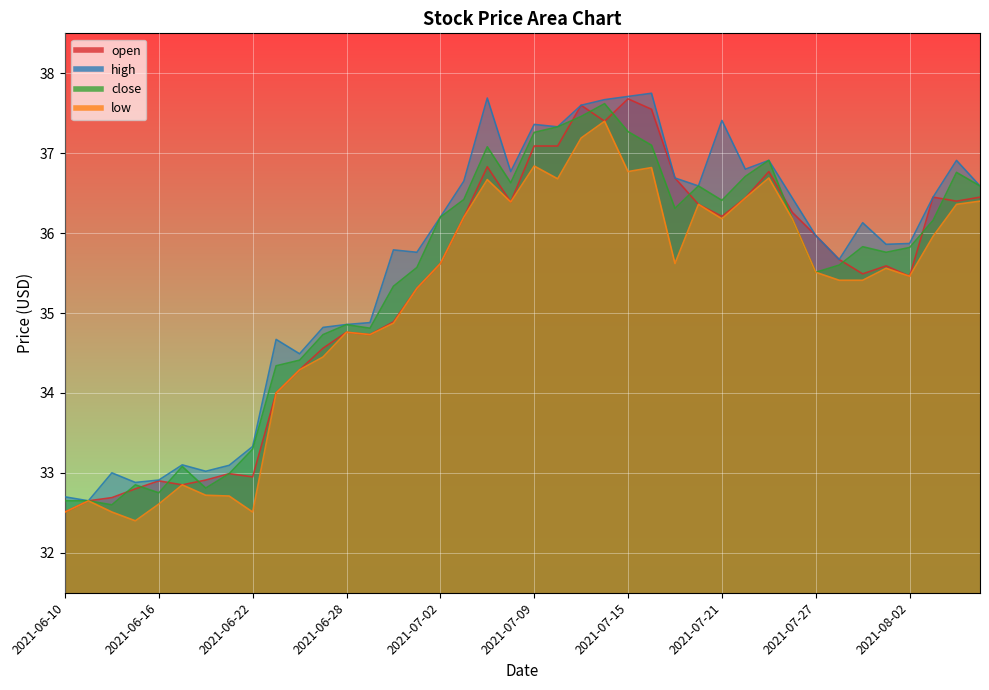

Rank the series at 2021-06-29 from highest to lowest value.

high, close, open, low